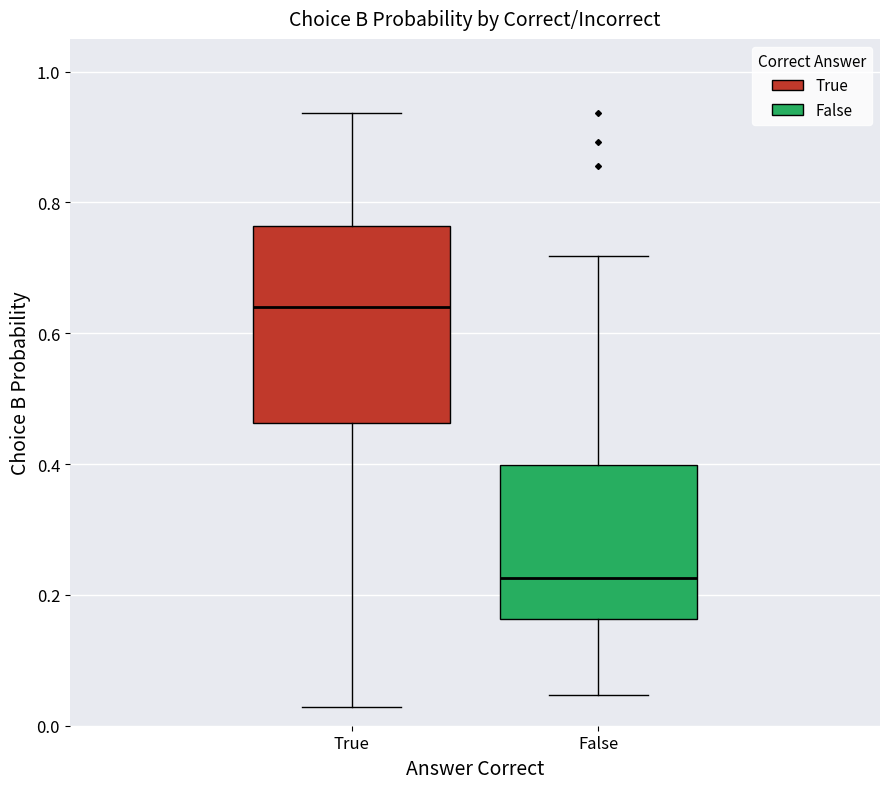

Reading left to right, read every box against the y-axis: the position of its median line, the range the box covers, and the ends of its whiskers. The values are not printed on the chart, so give them approximately, as read against the axis.

True: median 0.64, box 0.46 to 0.76, whiskers 0.02 to 0.94
False: median 0.22, box 0.16 to 0.40, whiskers 0.04 to 0.72